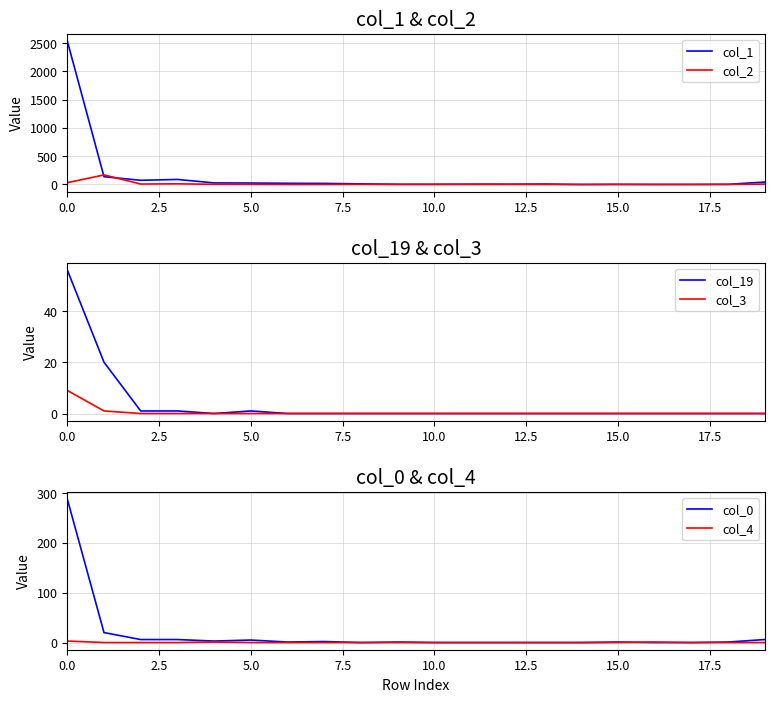

Which has a higher value, 15 or 18?

15